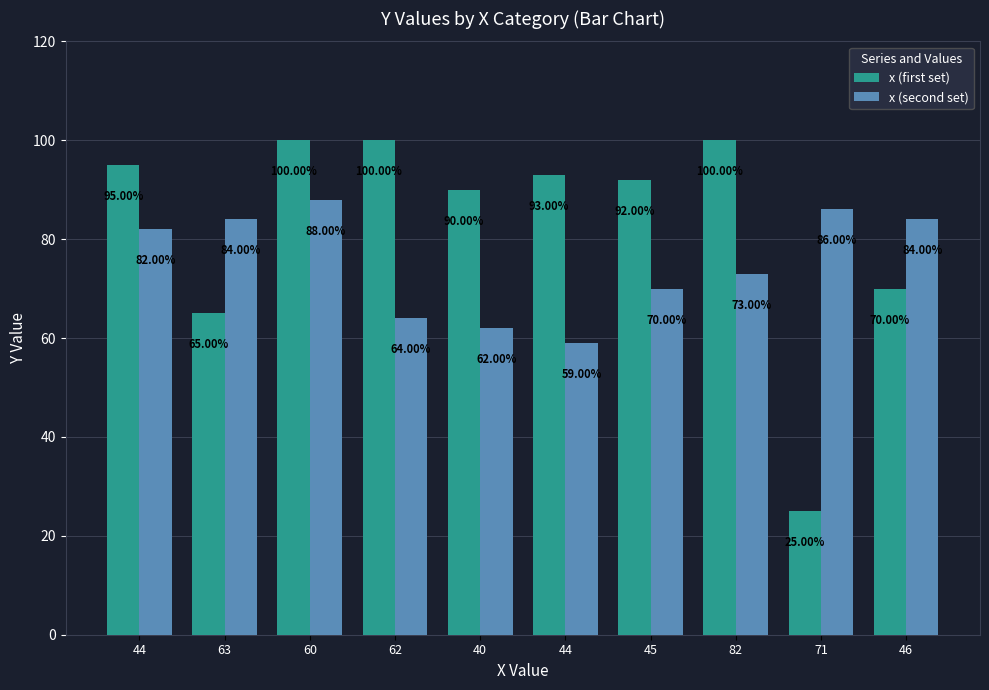

How many values in the x (second set) series are below 82?

5